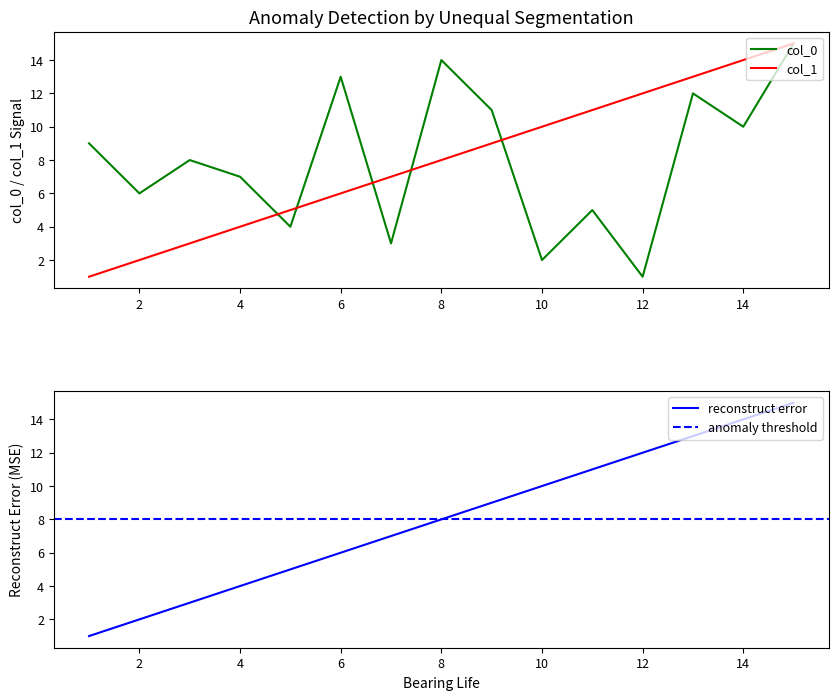

Where does the col_0 series first go above 8?

1